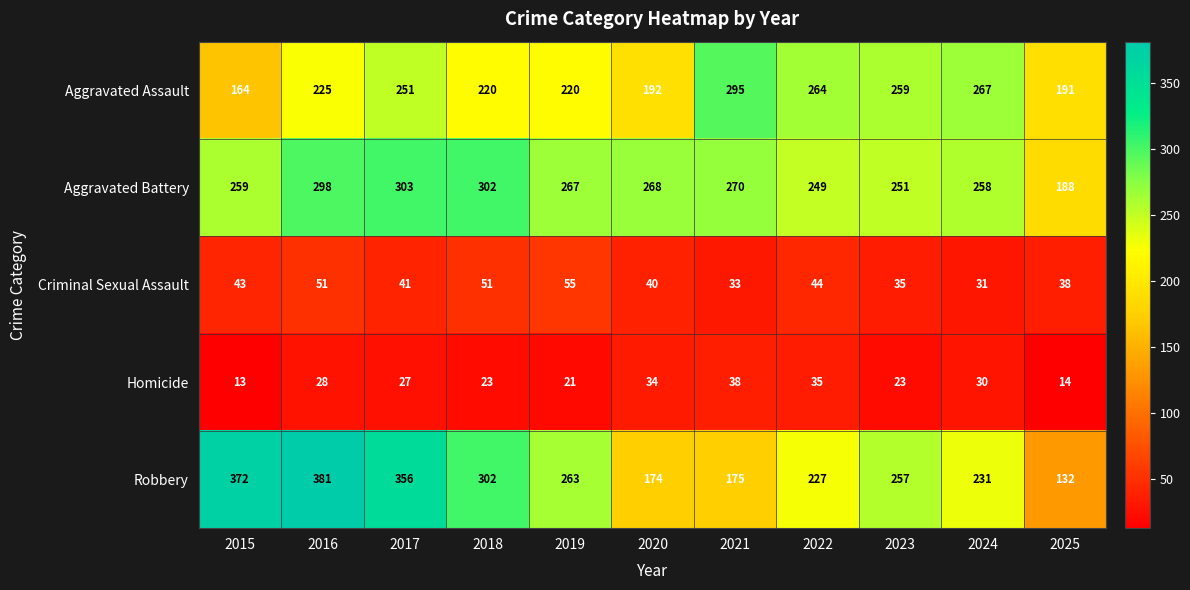

The value of Aggravated Battery at 2024 is 258. True or false?

True